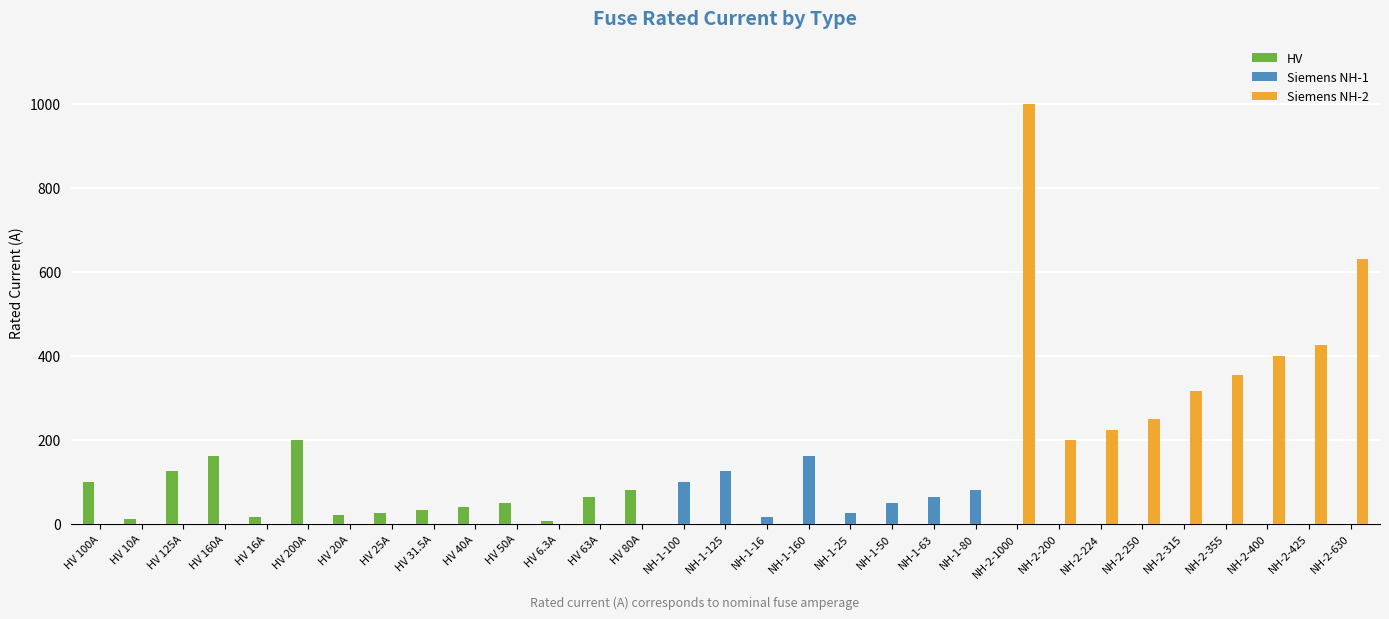

What is the highest value of the Siemens NH-1 series?

160.0